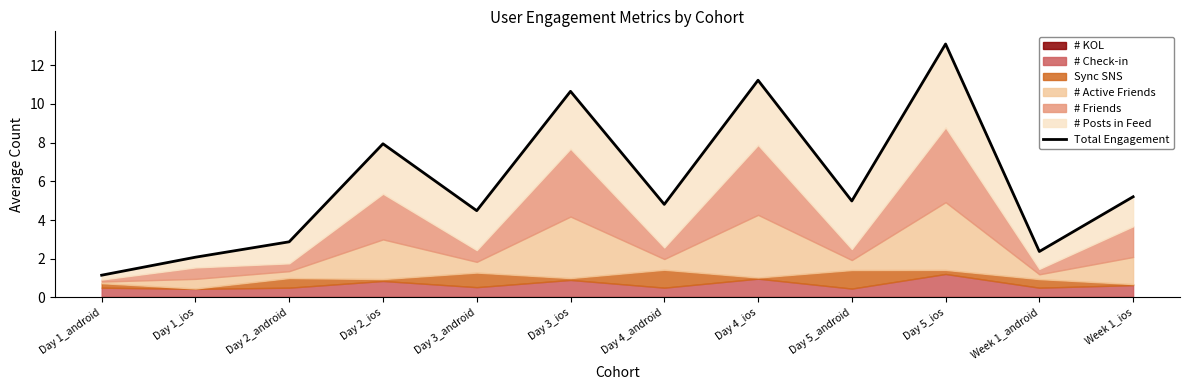

Count the number of values greater than 4.

8